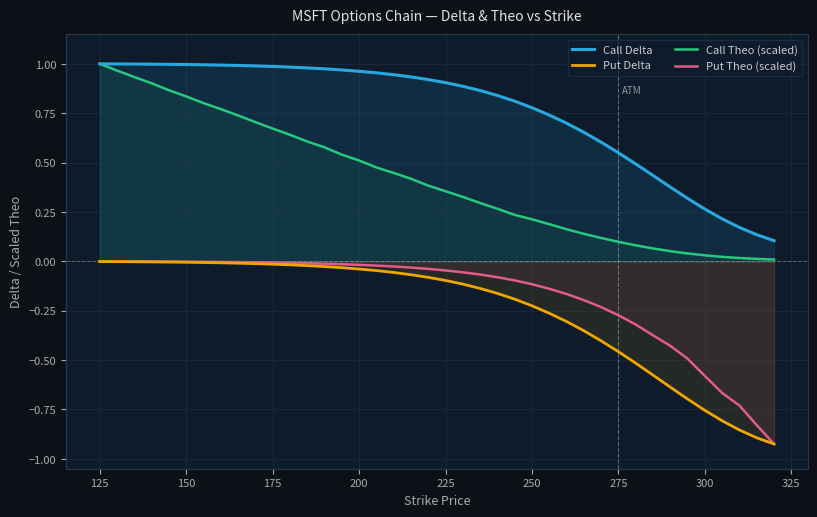

Reading left to right, list all the values displayed in this chart.

Call Delta: 1.0	1.0	1.0	1.0	1.0	1.0	1.0	1.0	1.0	1.0	1.0	1.0	1.0	1.0	1.0	1.0	1.0	0.9	0.9	0.9	0.9	0.9	0.9	0.8	0.8	0.8	0.7	0.7	0.7	0.6	0.5	0.5	0.4	0.4	0.3	0.3	0.2	0.2	0.1	0.1
Put Delta: -0.0	-0.0	-0.0	-0.0	-0.0	-0.0	-0.0	-0.0	-0.0	-0.0	-0.0	-0.0	-0.0	-0.0	-0.0	-0.0	-0.0	-0.1	-0.1	-0.1	-0.1	-0.1	-0.1	-0.2	-0.2	-0.2	-0.3	-0.3	-0.4	-0.4	-0.5	-0.5	-0.6	-0.6	-0.7	-0.8	-0.8	-0.9	-0.9	-0.9
Call Theo (scaled): 1.0	1.0	0.9	0.9	0.9	0.8	0.8	0.8	0.7	0.7	0.7	0.6	0.6	0.6	0.5	0.5	0.5	0.4	0.4	0.4	0.4	0.3	0.3	0.3	0.2	0.2	0.2	0.2	0.1	0.1	0.1	0.1	0.1	0.1	0.0	0.0	0.0	0.0	0.0	0.0
Put Theo (scaled): -0.0	-0.0	-0.0	-0.0	-0.0	-0.0	-0.0	-0.0	-0.0	-0.0	-0.0	-0.0	-0.0	-0.0	-0.0	-0.0	-0.0	-0.0	-0.0	-0.0	-0.0	-0.1	-0.1	-0.1	-0.1	-0.1	-0.1	-0.2	-0.2	-0.2	-0.3	-0.3	-0.4	-0.4	-0.5	-0.6	-0.7	-0.7	-0.8	-0.9